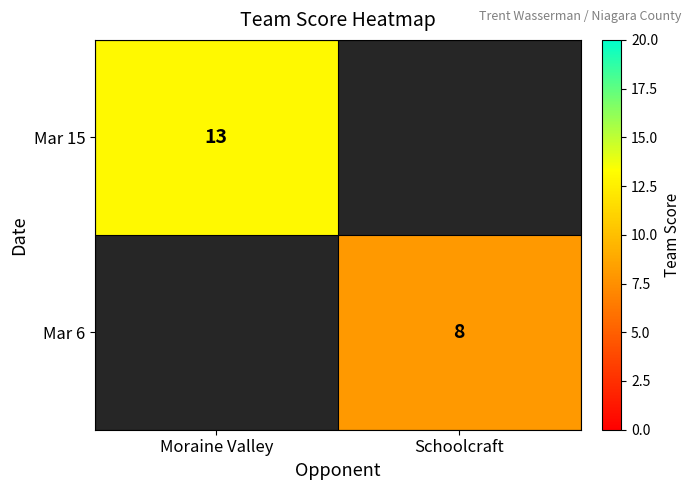

How many distinct data groups are displayed?

2